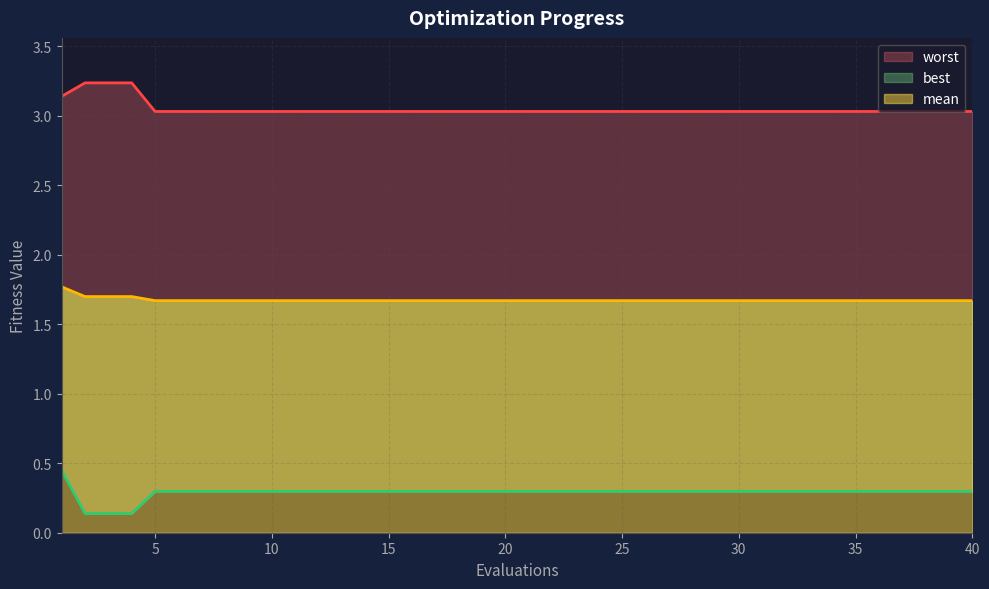

True or false: mean and worst intersect in this chart.

False